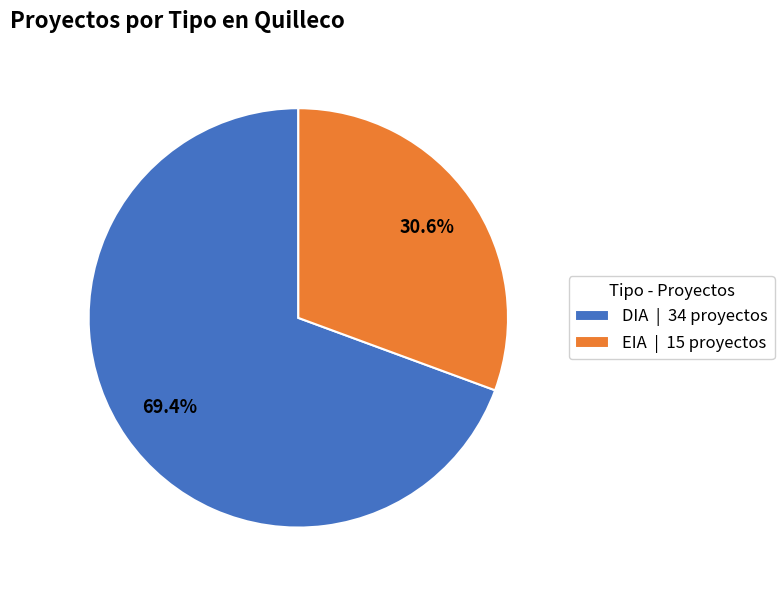

Which category accounts for the majority?

DIA